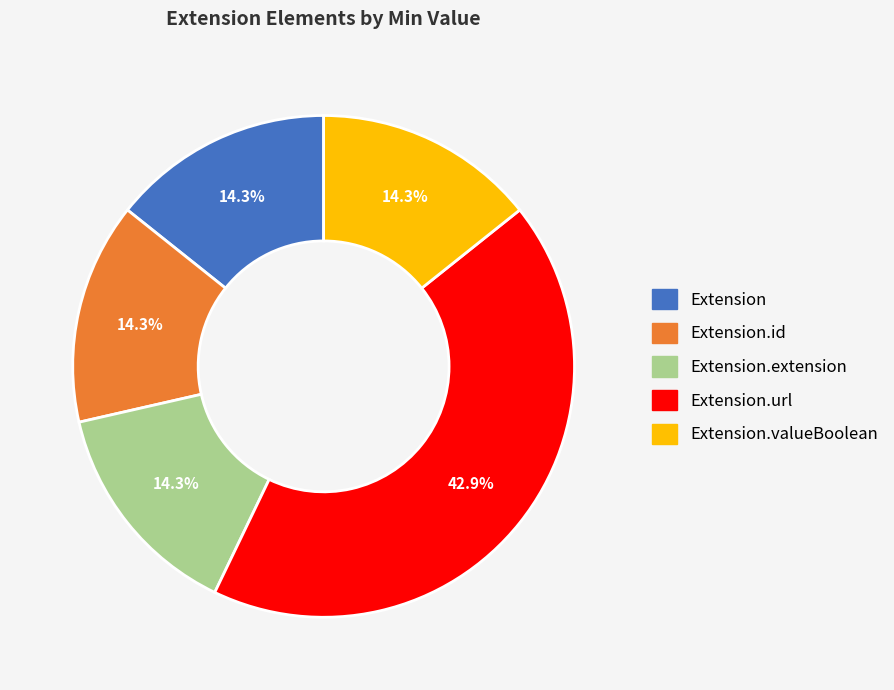

Approximately how many times larger is the value at Extension.valueBoolean compared to Extension.id?

1.0